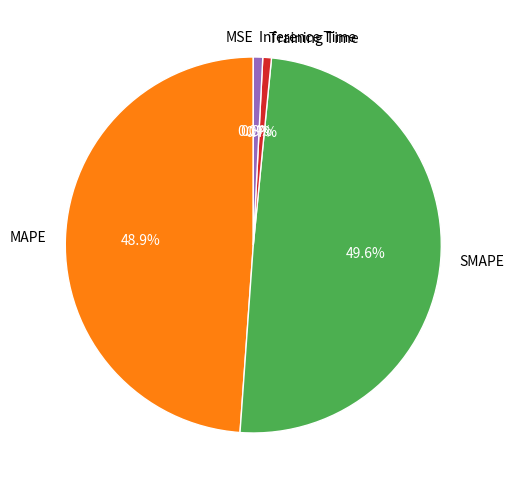

Is there any slice that represents more than half of the pie?

No